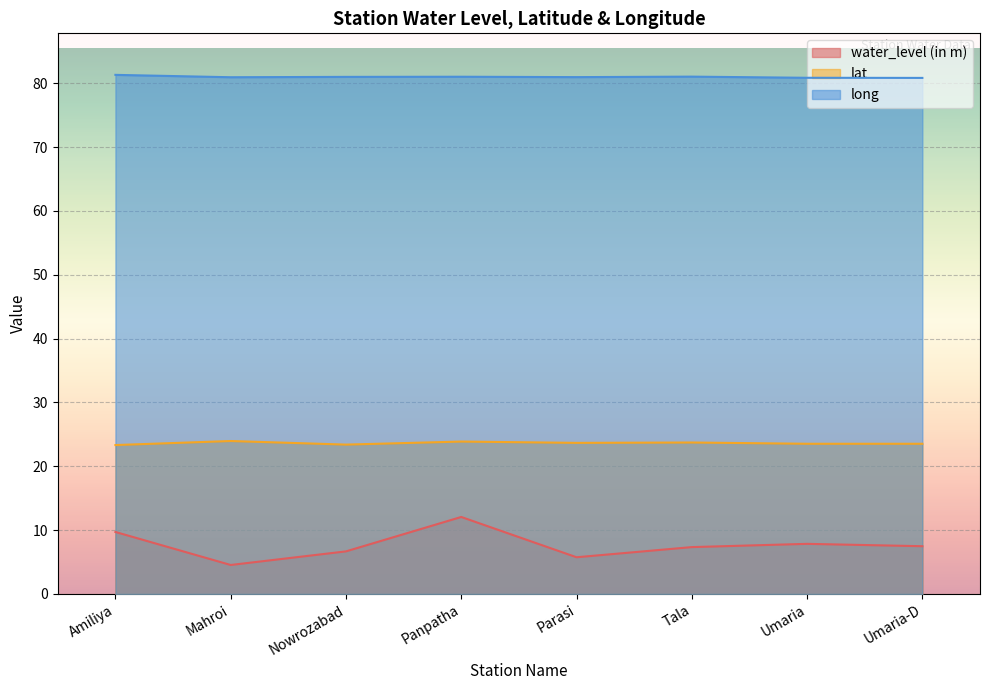

Rank the categories by lat value from lowest to highest.

Amiliya, Nowrozabad, Umaria, Umaria-D, Parasi, Tala, Panpatha, Mahroi